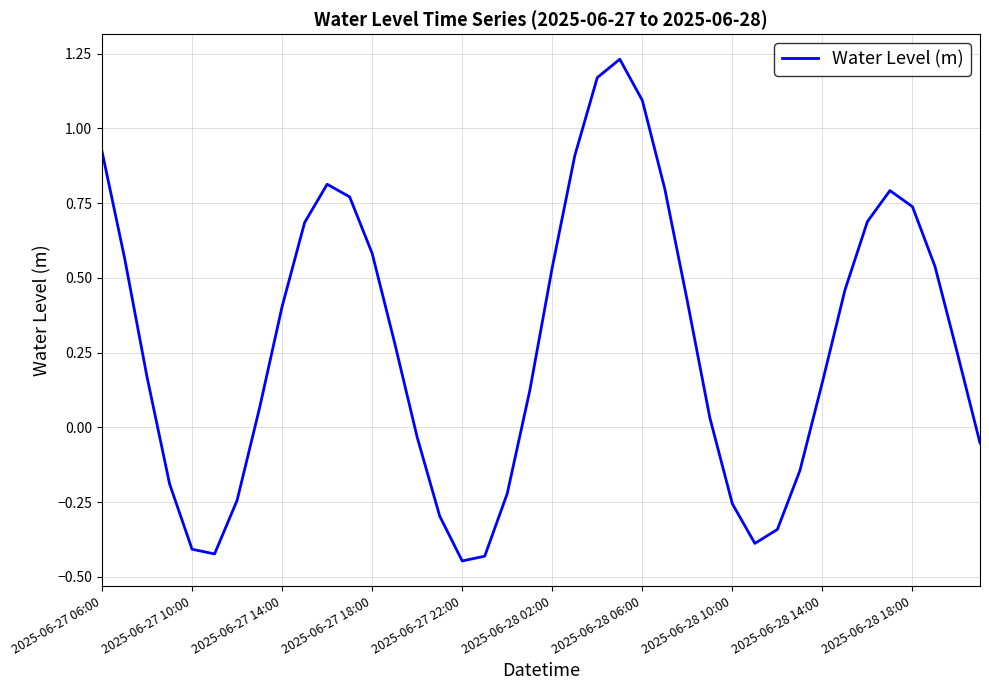

What is the difference between the maximum and minimum values?

1.7